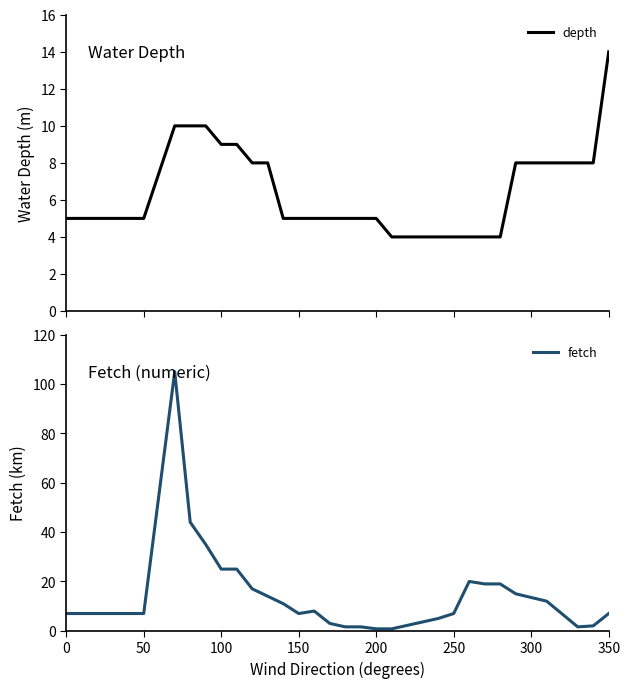

What is the maximum value for depth?

14